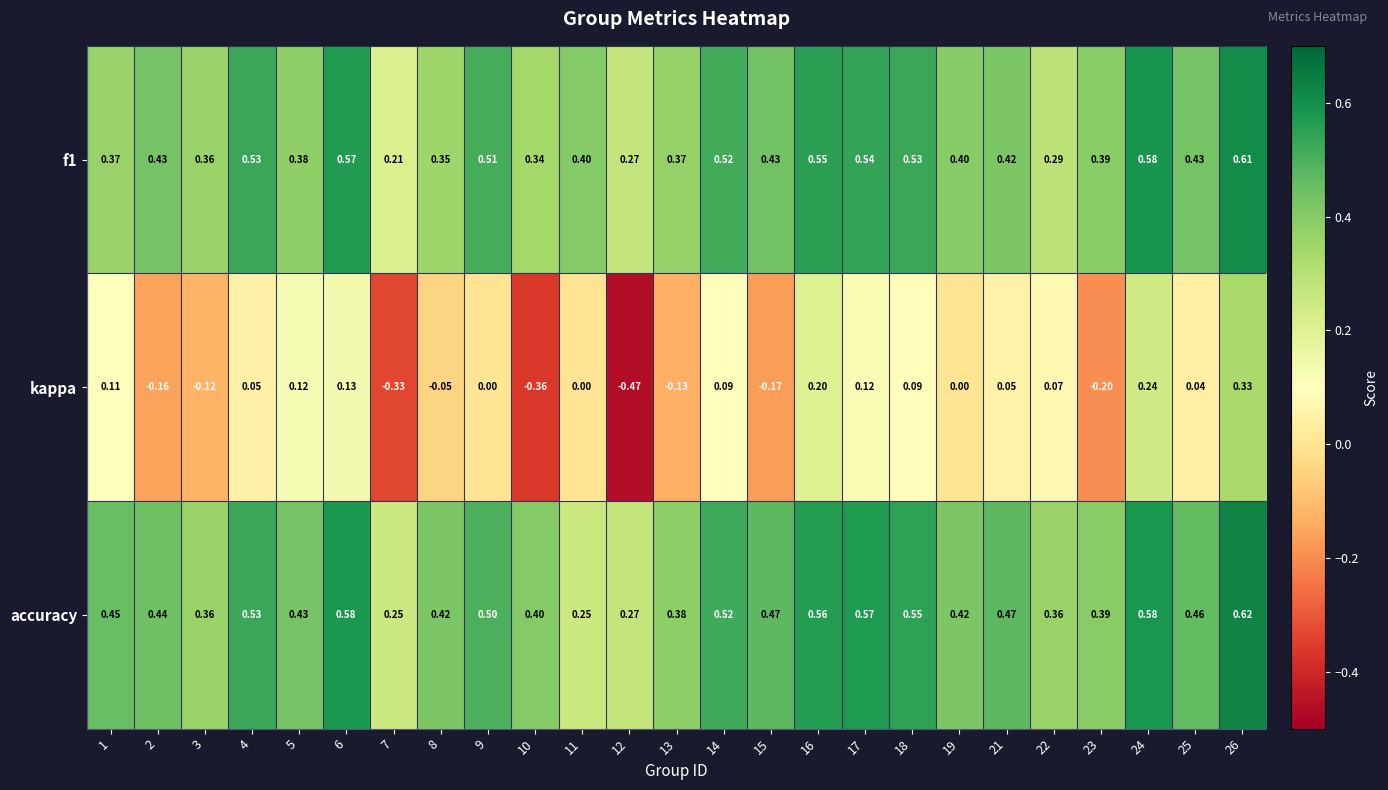

Is the value of kappa at 19 greater than the value of accuracy at 4?

No